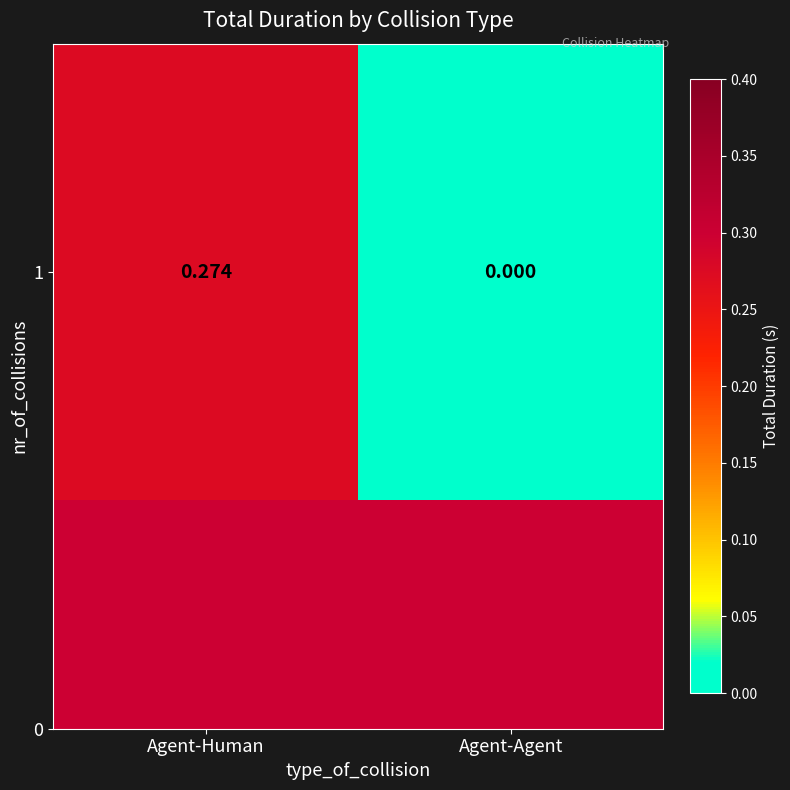

Reading left to right, what are all the values shown in this chart?

Agent-Human=0.3	Agent-Agent=0.0